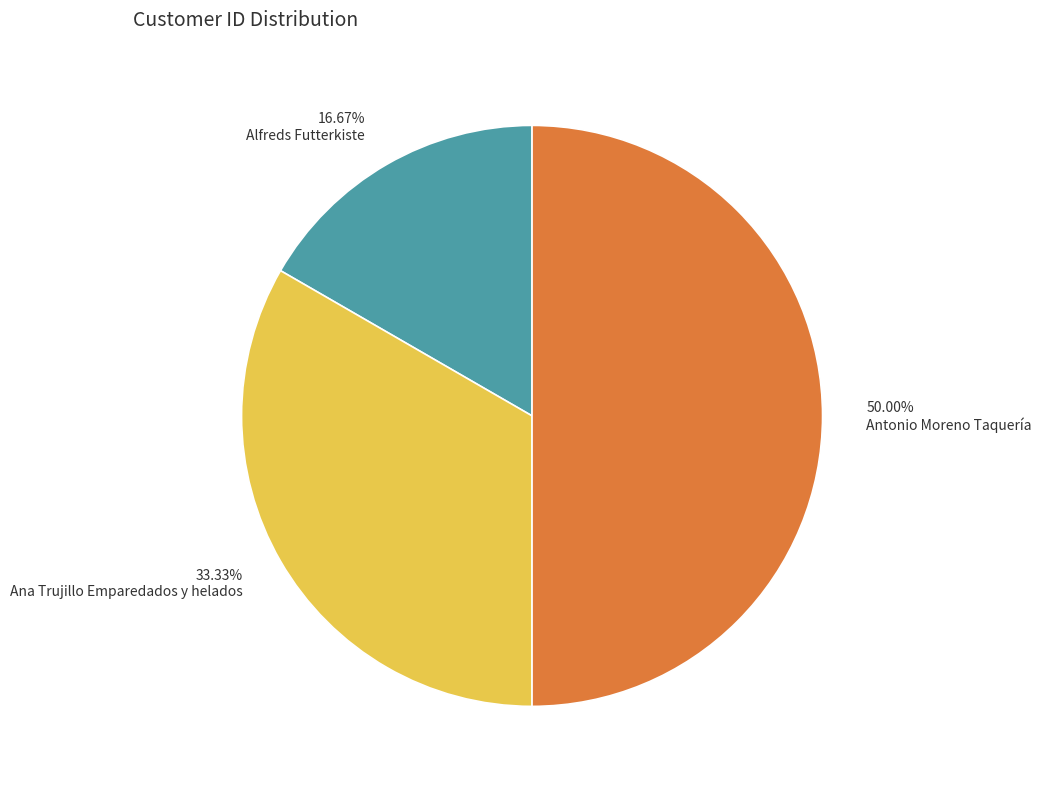

What is the smallest slice in the pie chart?

Alfreds Futterkiste